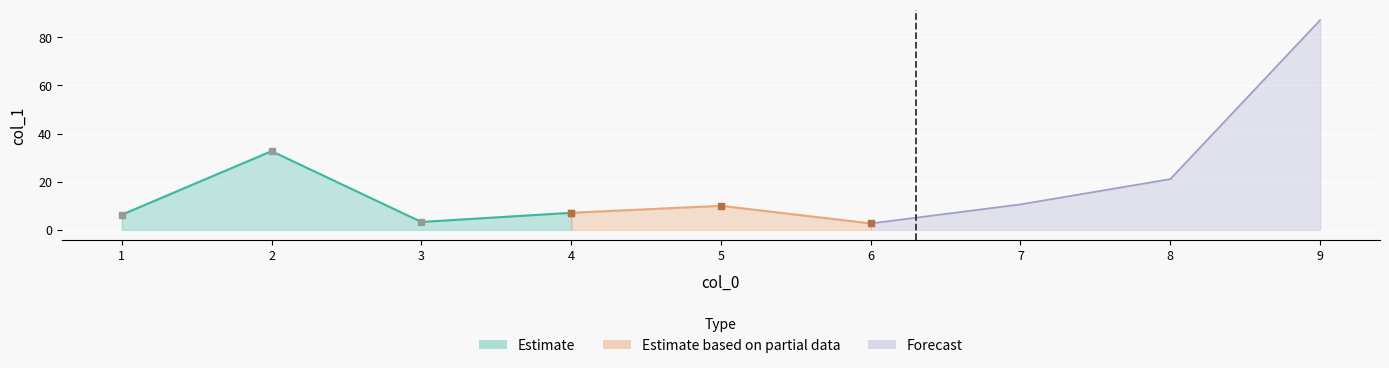

What is the ratio of the value at 7 to the value at 2?

0.3